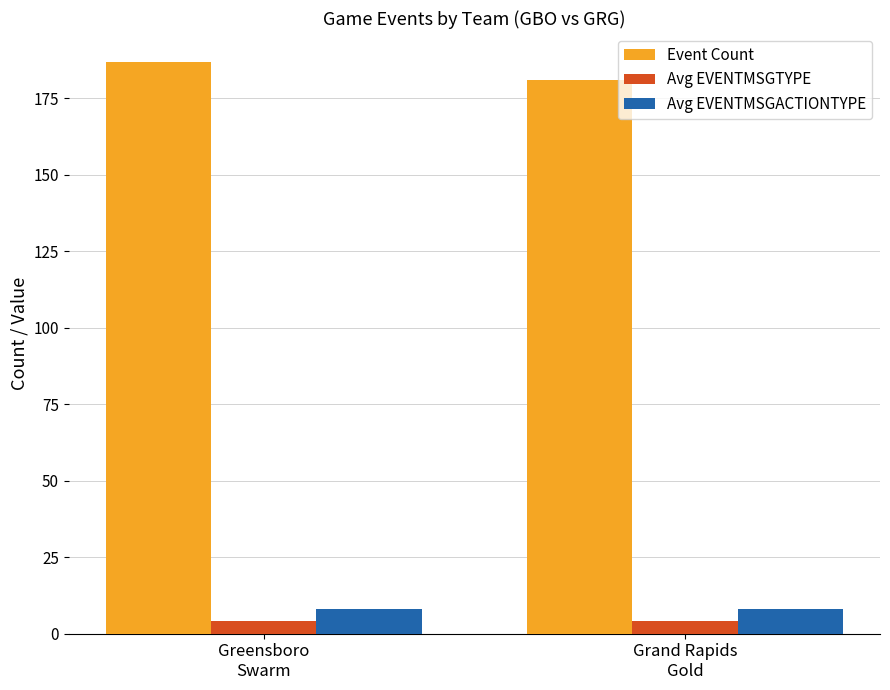

What is the approximate value of Avg EVENTMSGACTIONTYPE at Grand Rapids
Gold?

8.0